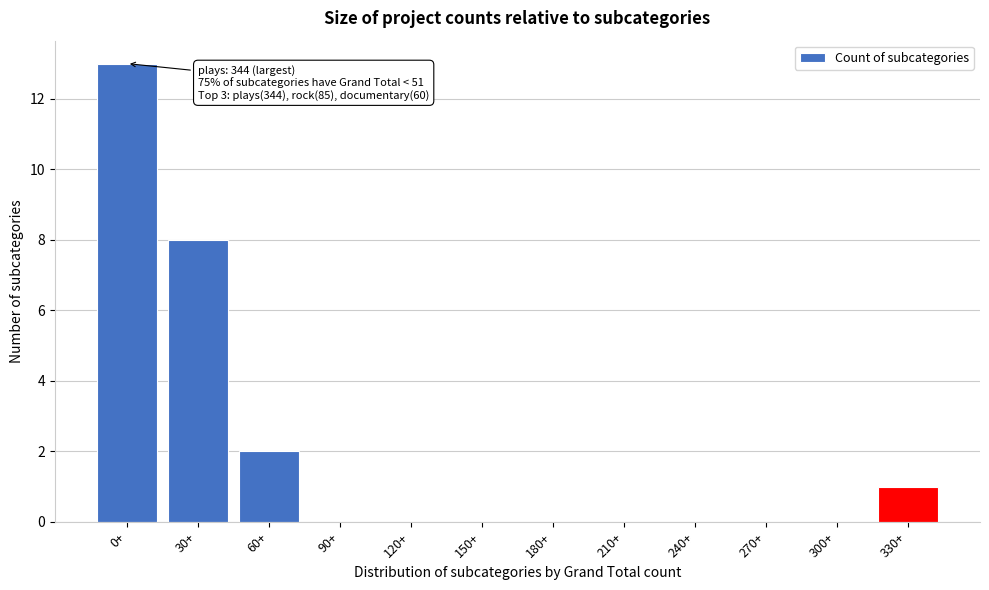

Reading right to left, what are all the values shown in this chart?

330+=1	300+=0	270+=0	240+=0	210+=0	180+=0	150+=0	120+=0	90+=0	60+=2	30+=8	0+=13